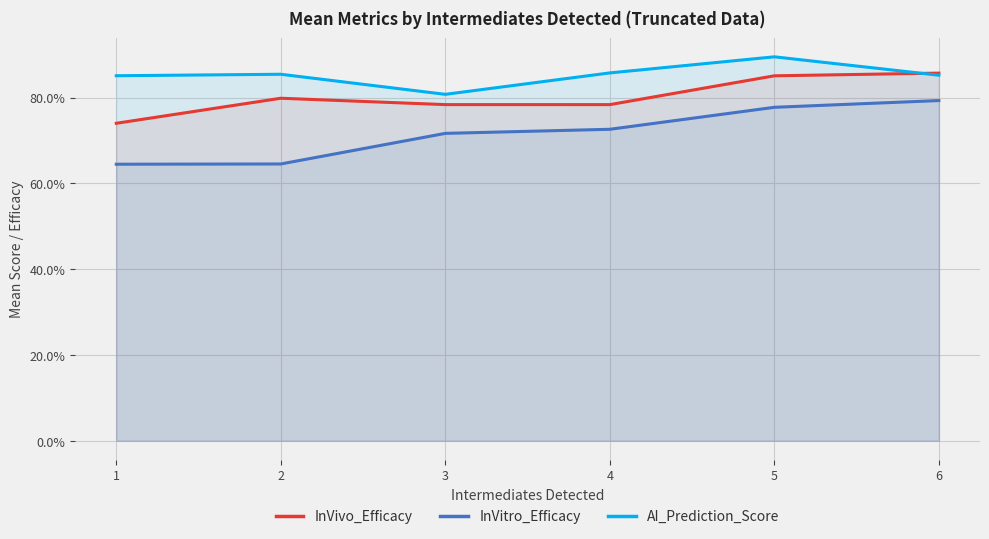

At how many categories does at least one series exceed 0?

6